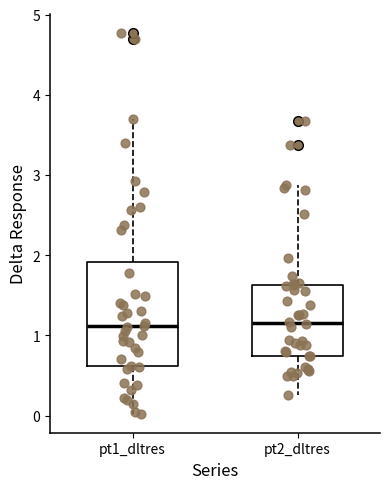

Where does the upper whisker of the box for pt1_dltres end on the y-axis? The values are not printed on the chart, so give them approximately, as read against the axis.

3.7